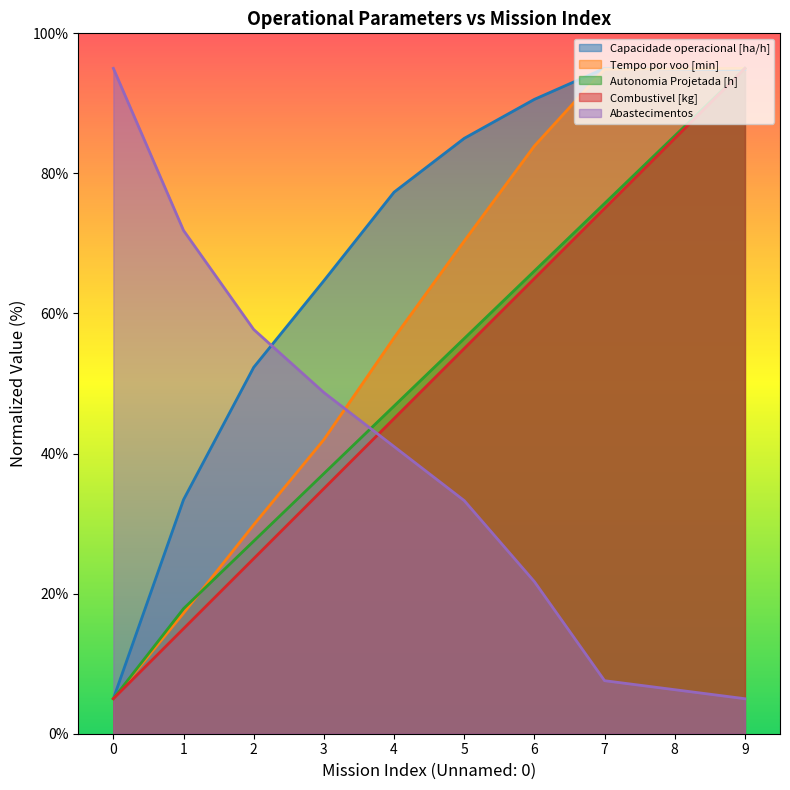

What value does the Capacidade operacional [ha/h] series have at 4?

77.3